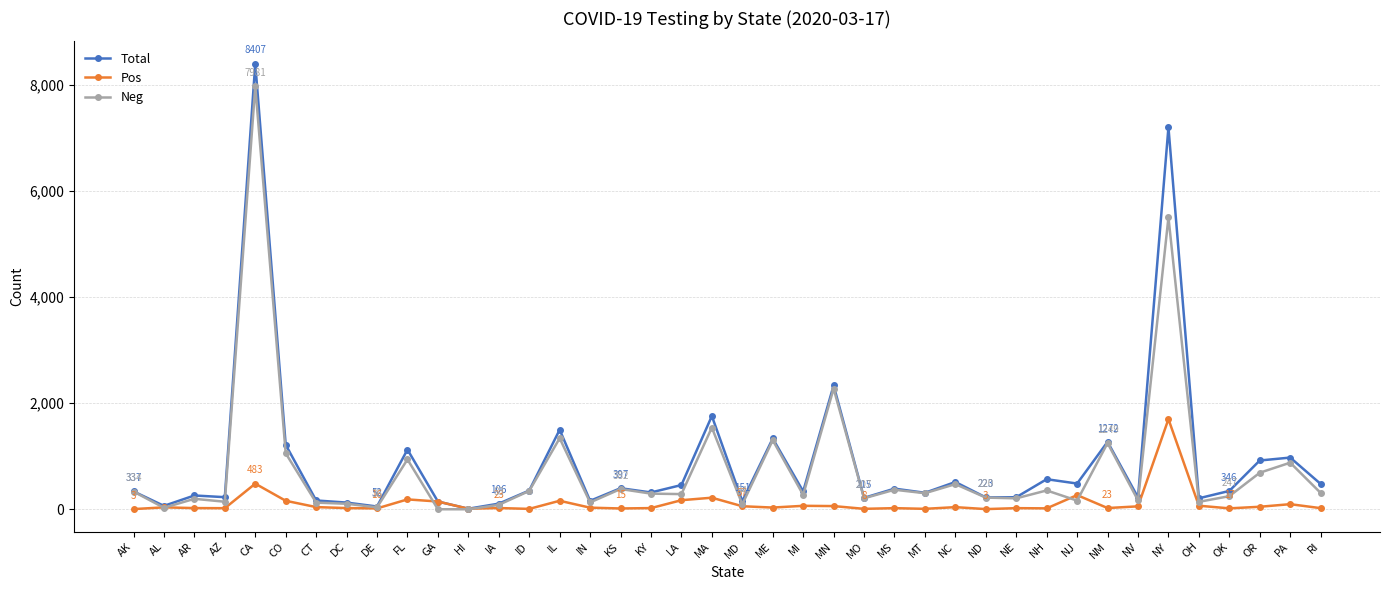

Where is Neg nearest to the value 3990?

NY